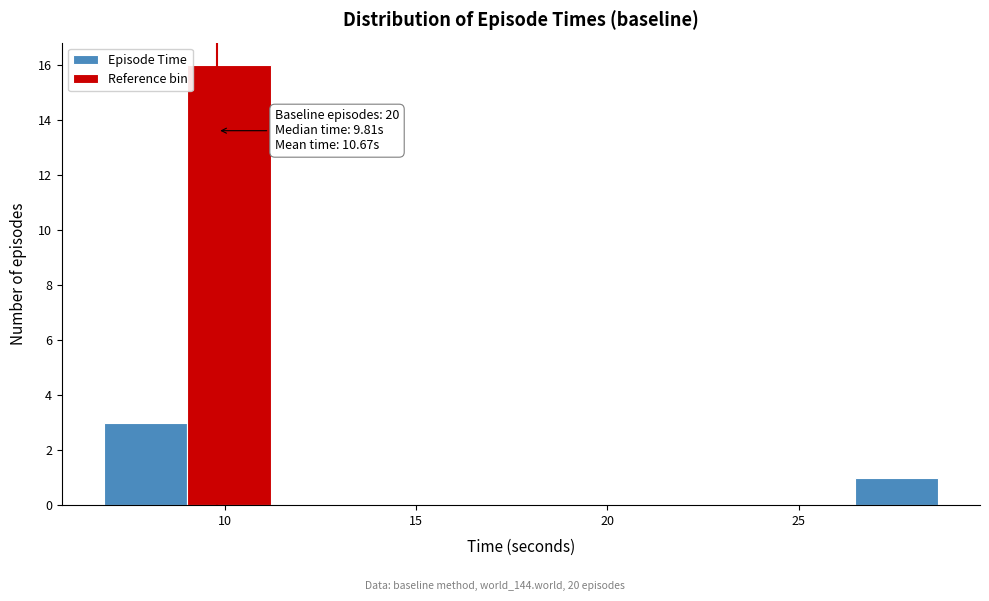

Over which range of the x-axis is the bar tallest?

9.0 to 11.0